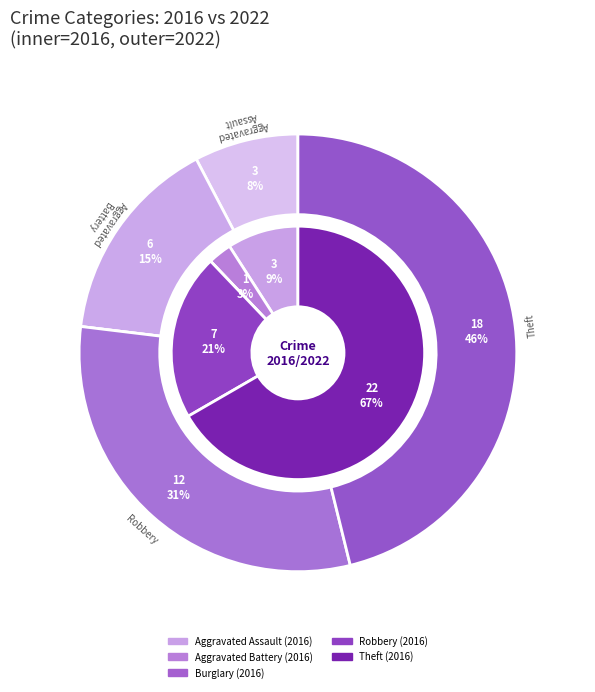

To the nearest percent, what percentage of the pie is Robbery?

31%